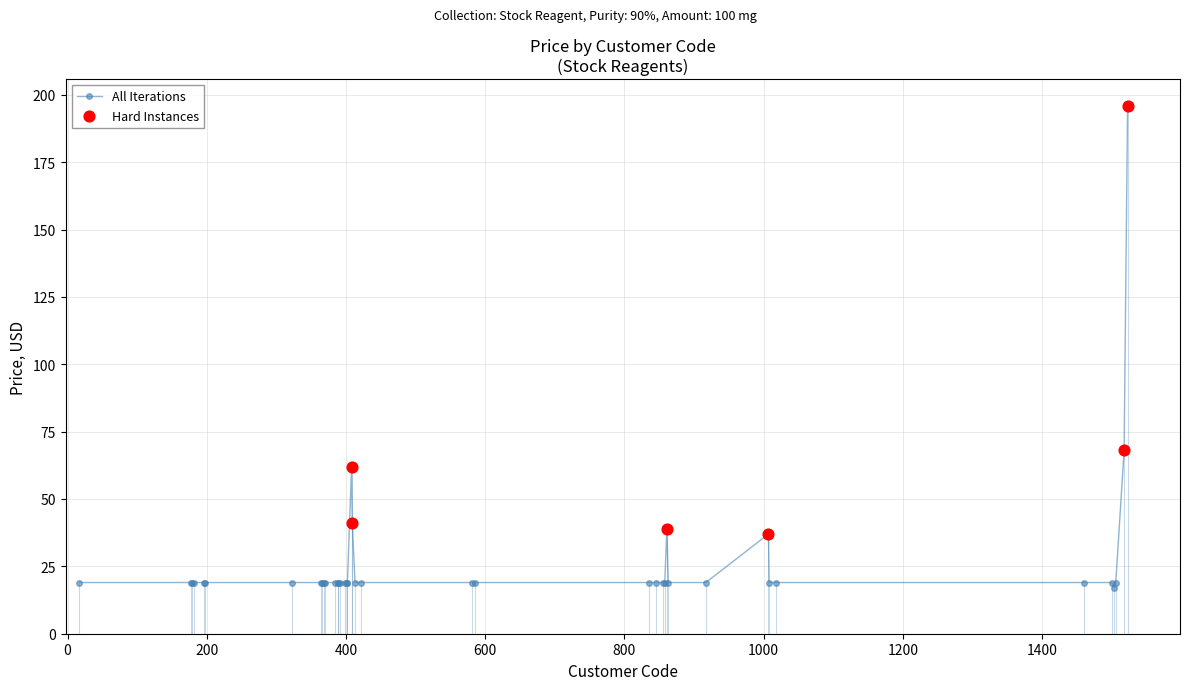

What is the value of the All Iterations point at the 10th from the left?

19